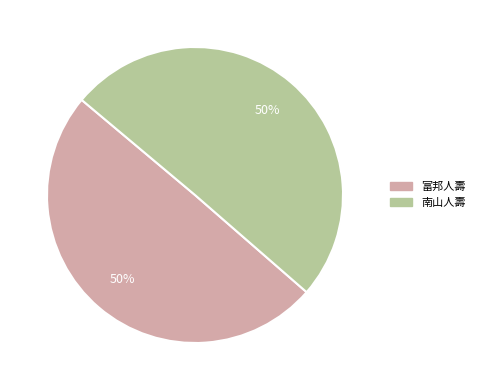

What is the ratio of the value at 南山人壽 to the value at 富邦人壽?

1.0